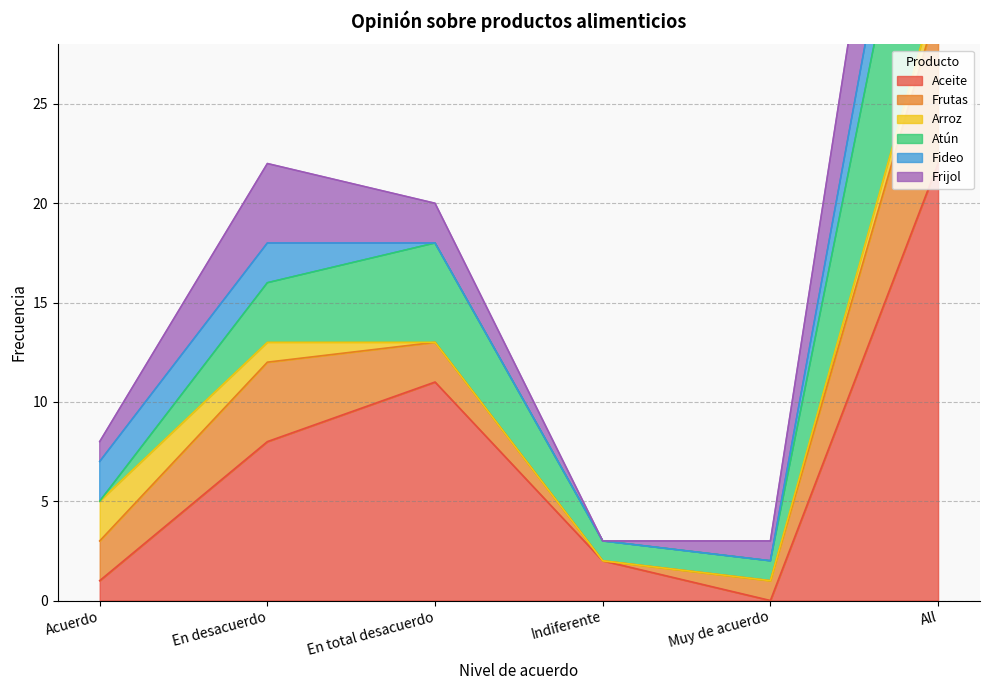

At which label does Aceite reach its peak?

All